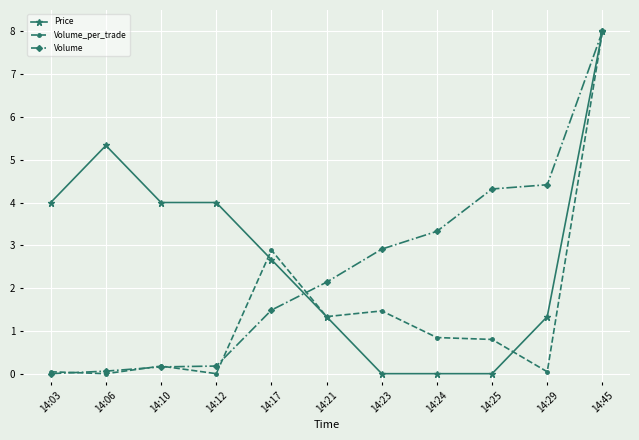

Between which two adjacent categories do Price and Volume_per_trade first intersect?

14:12 and 14:17